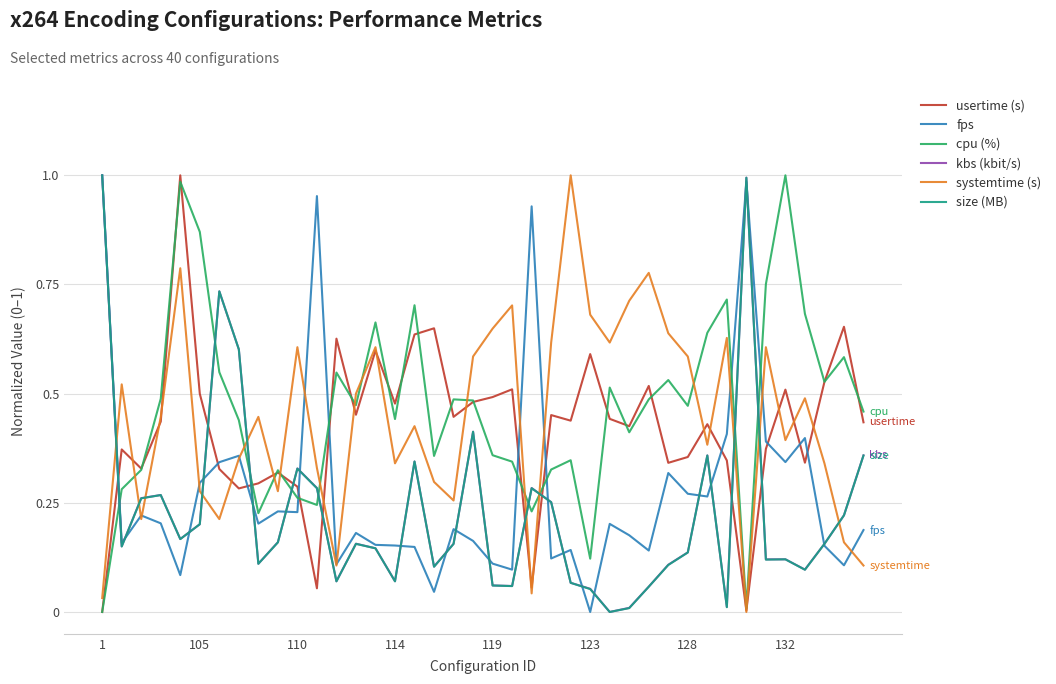

How many categories are shown in the chart?

40